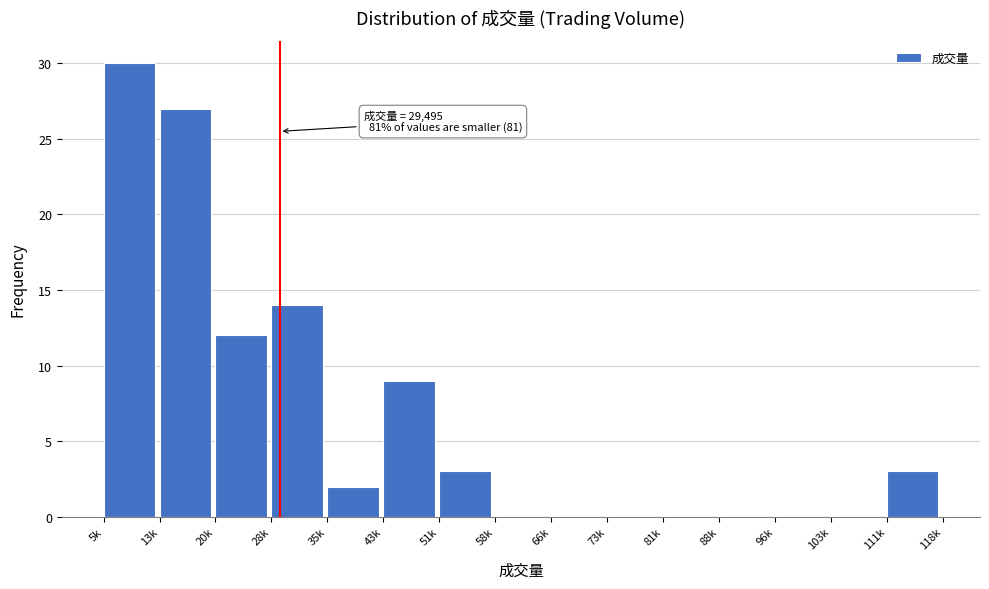

Reading left to right, transcribe all the data shown in this chart.

5k=30	13k=27	20k=12	28k=14	35k=2	43k=9	51k=3	58k=0	66k=0	73k=0	81k=0	88k=0	96k=0	103k=0	111k=3